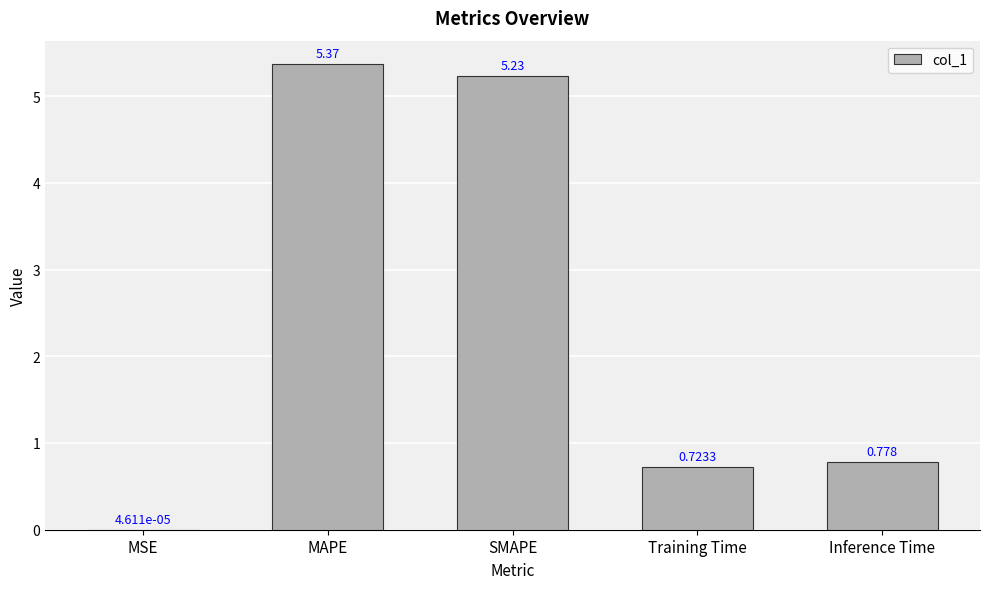

Where is the data nearest to the value 2?

Inference Time